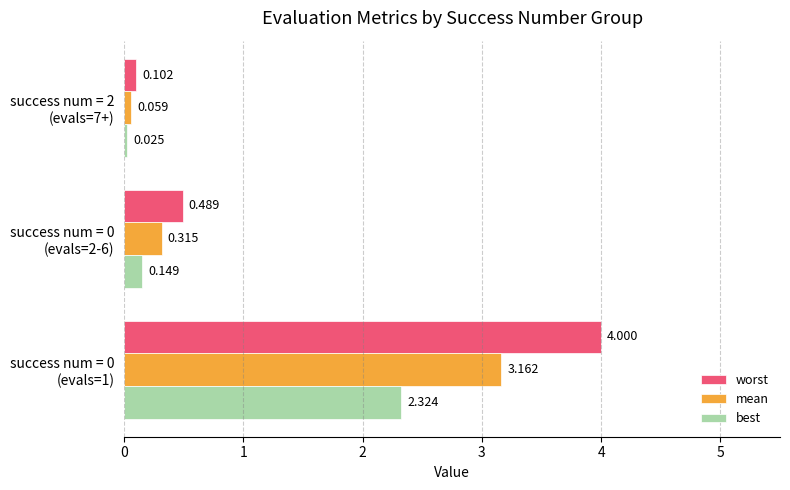

Which series has the largest total across all categories?

worst